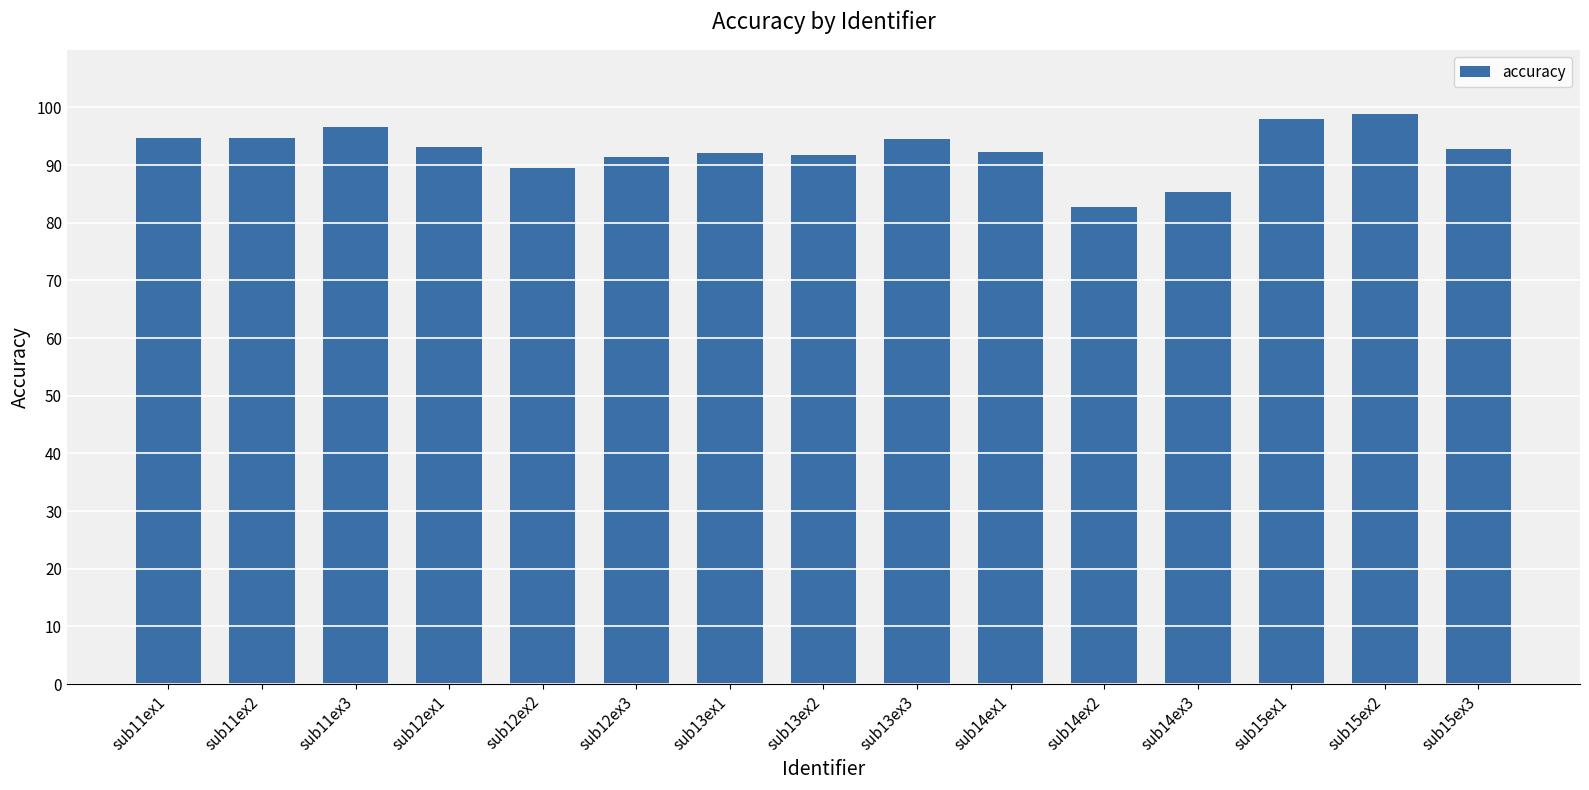

What is the label of the 3rd bar from the left?

sub11ex3